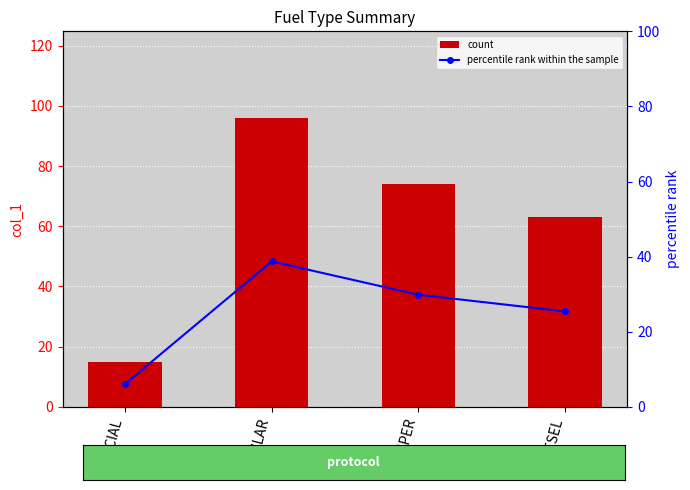

At which label is percentile rank within the sample closest to 22?

DIESEL